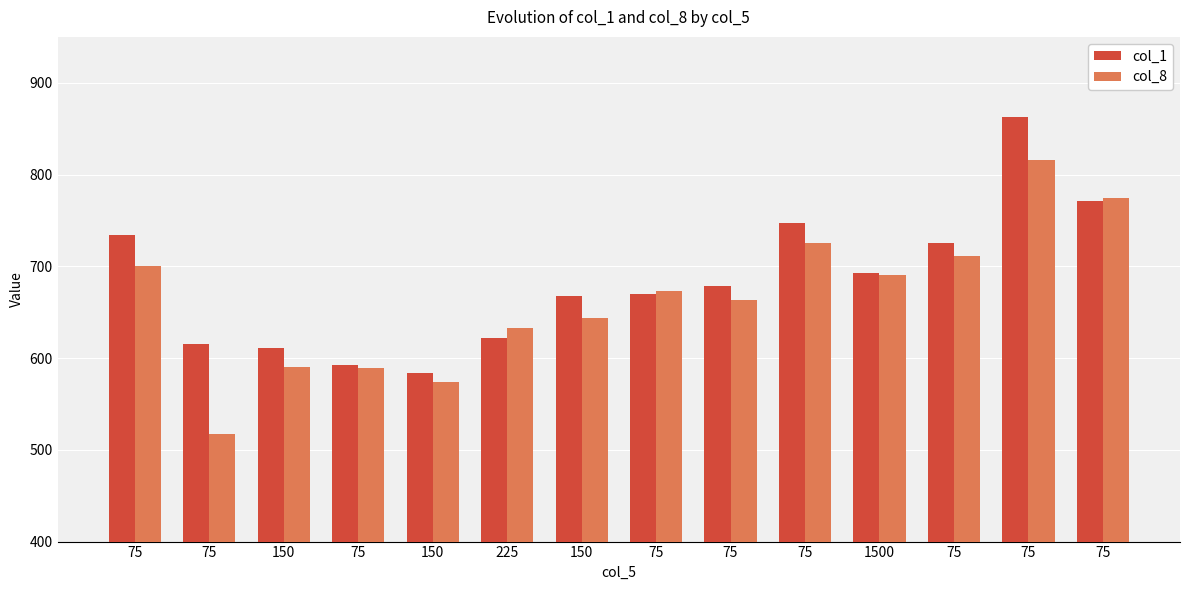

What are all the series names shown in the legend?

col_1, col_8